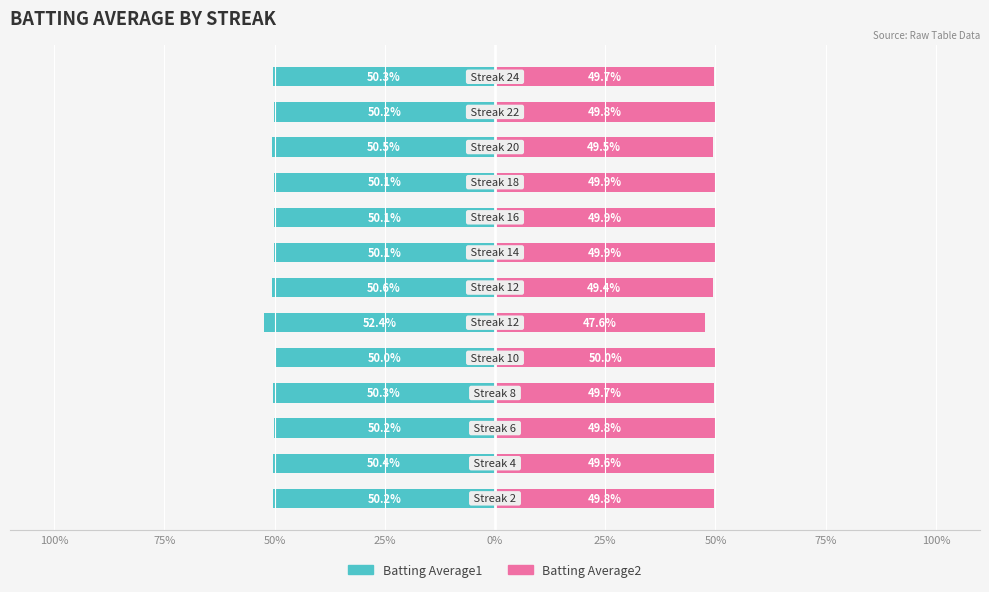

How many distinct data groups are displayed?

2